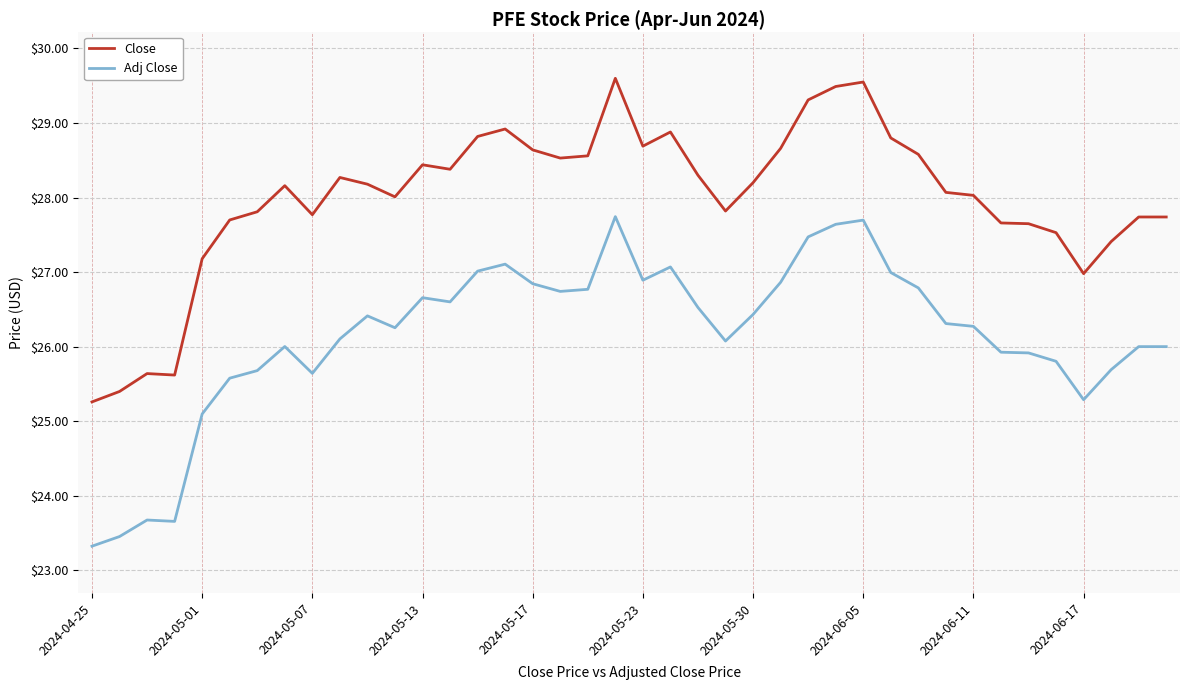

List the series in order of their overall mean, lowest first.

Adj Close, Close